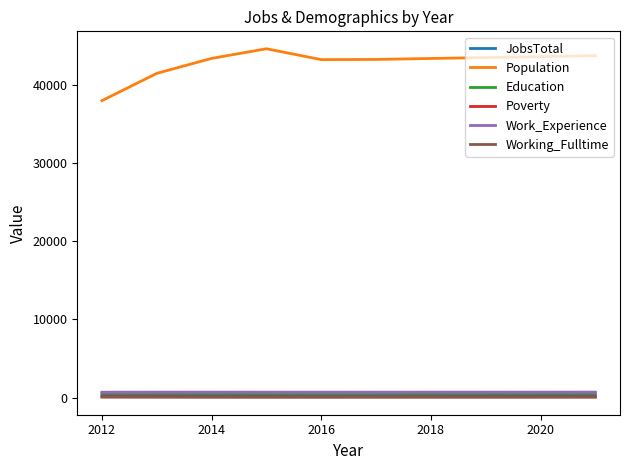

True or false: Working_Fulltime and Poverty intersect in this chart.

False